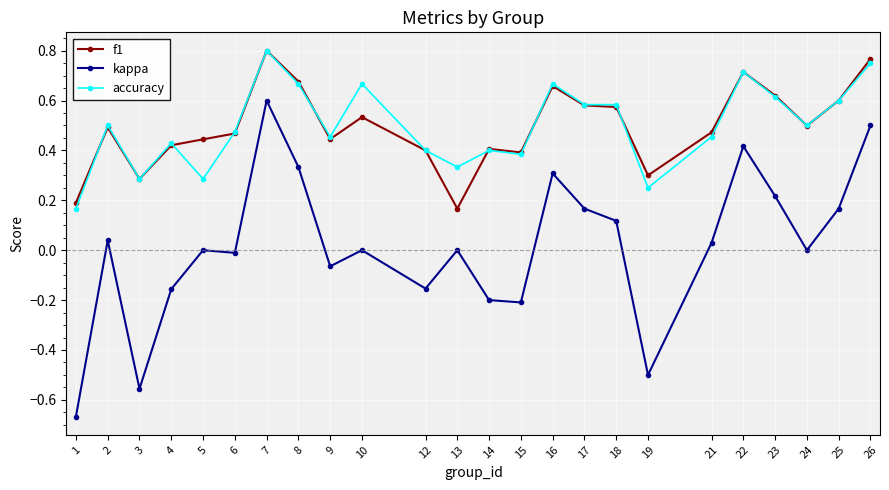

What is the total value across all series at 22?

1.8